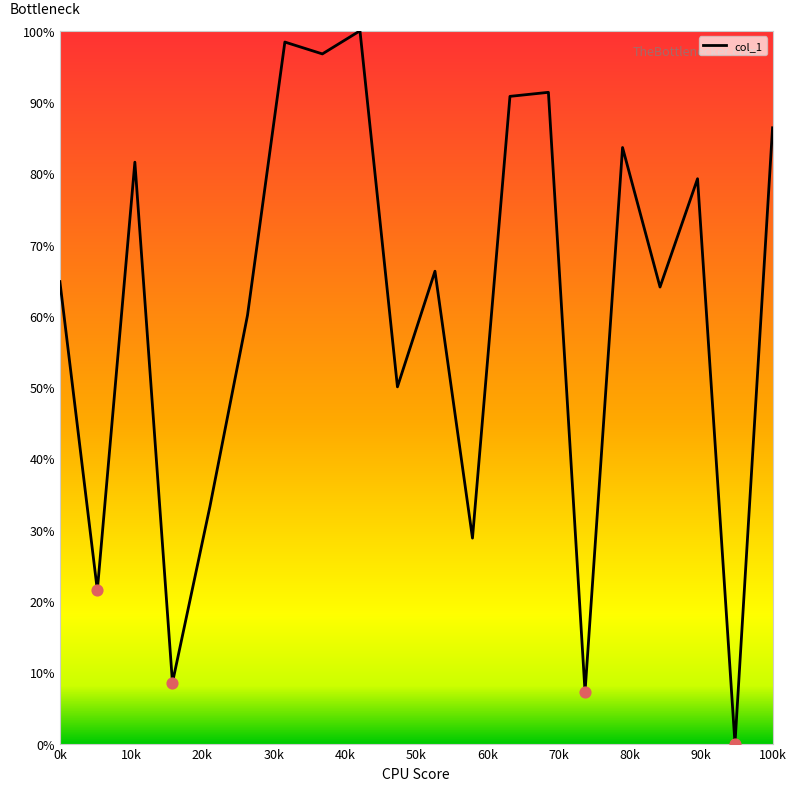

What is the difference between the maximum and minimum values?

100.0